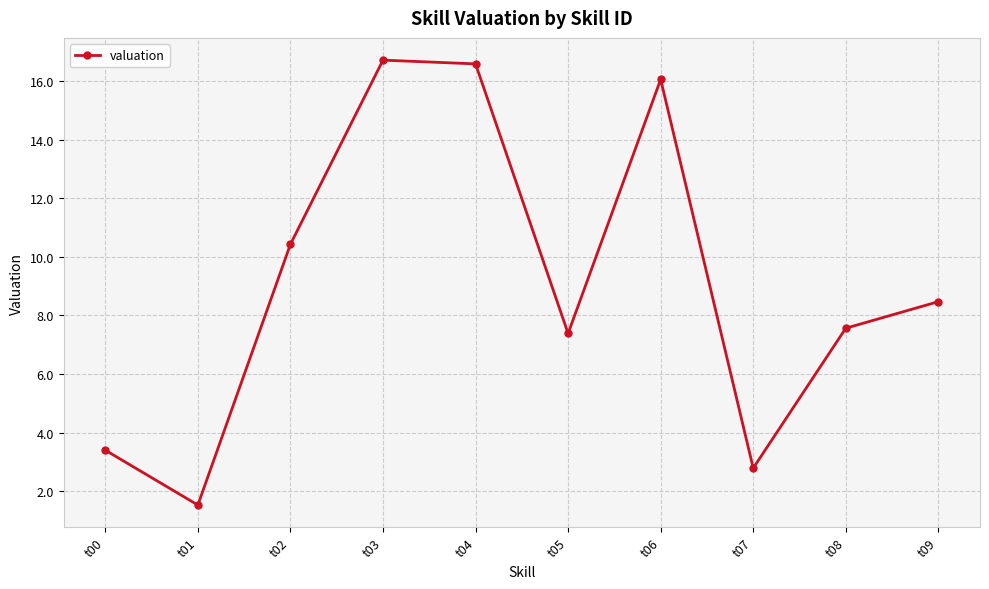

What is the value of the 6th point from the left?

7.4